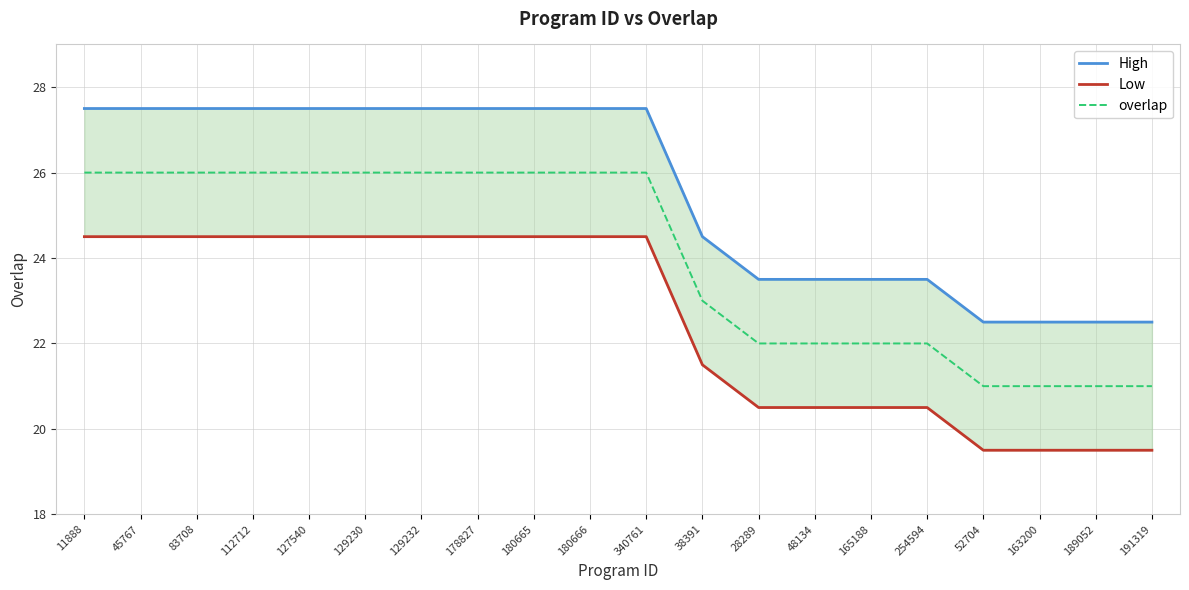

What are all the series names shown in the legend?

High, Low, overlap